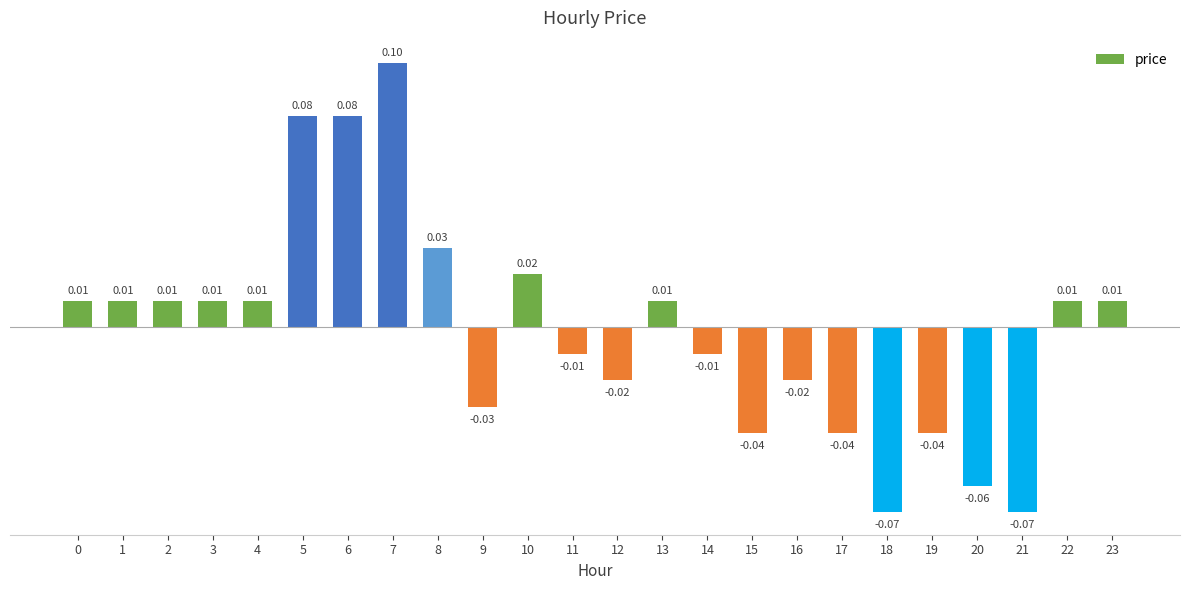

How many bars are there in total?

24